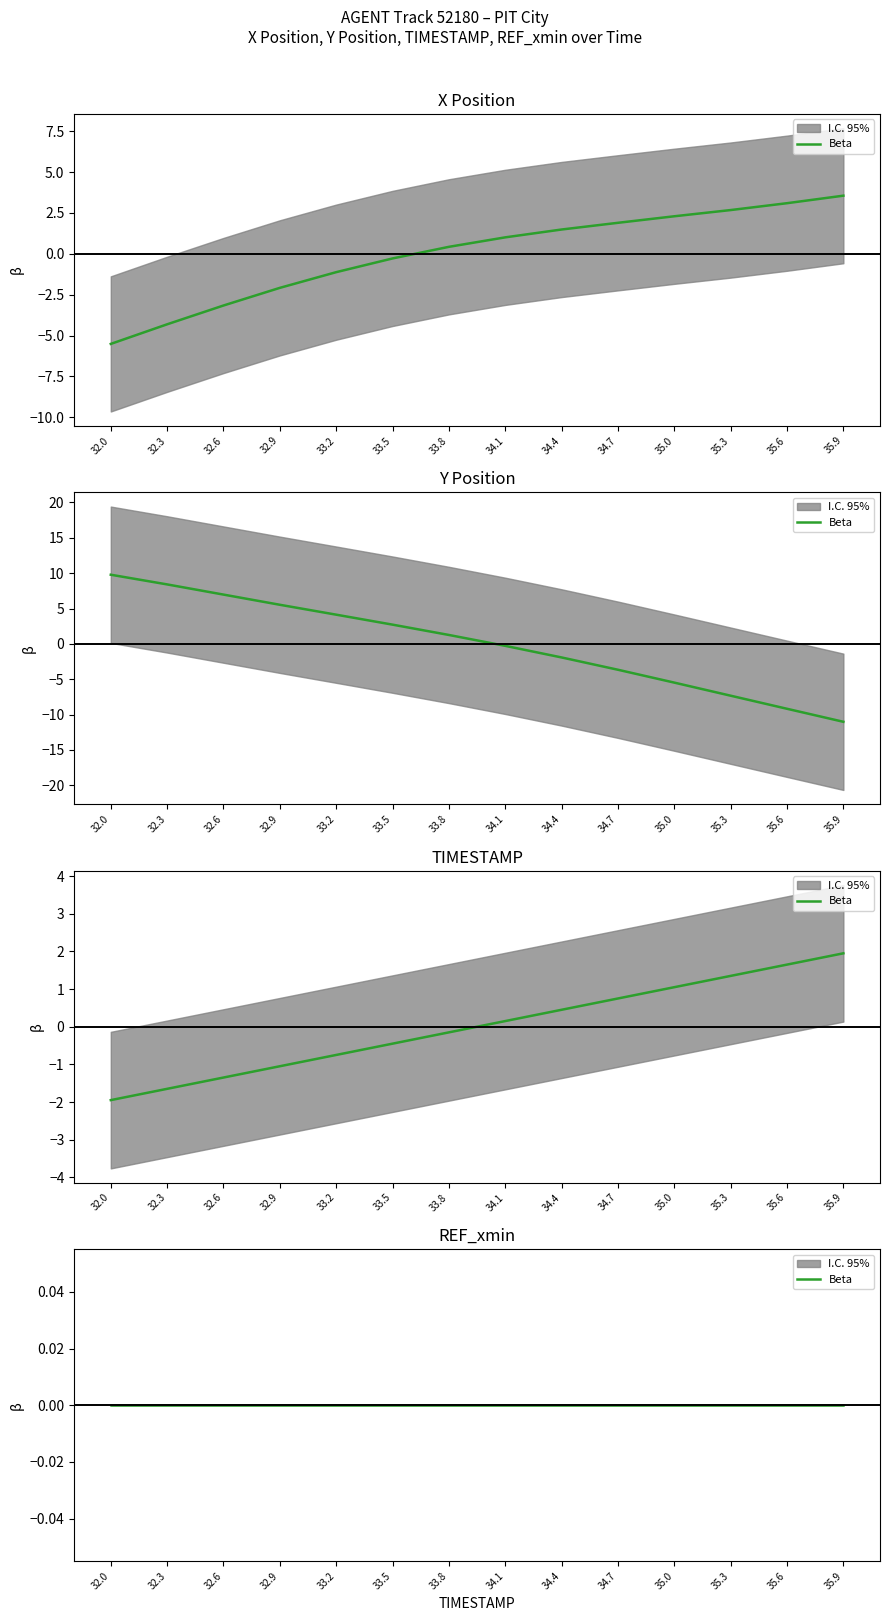

At which label does X first exceed 1?

34.1